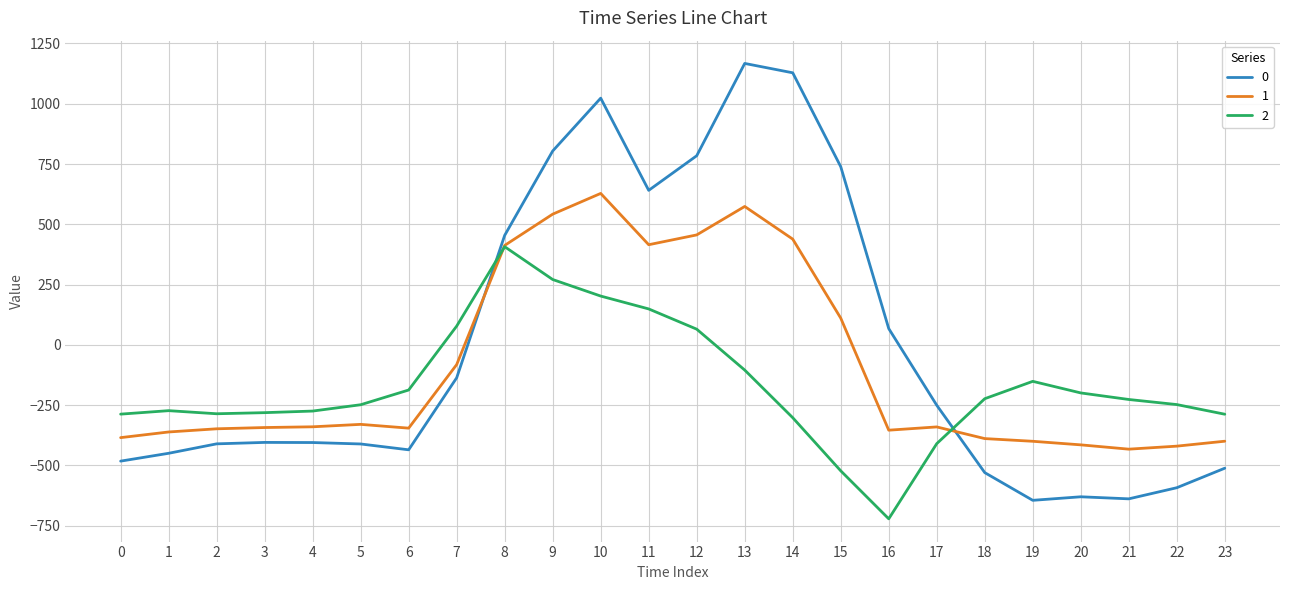

Which label corresponds to the largest value in the chart?

13